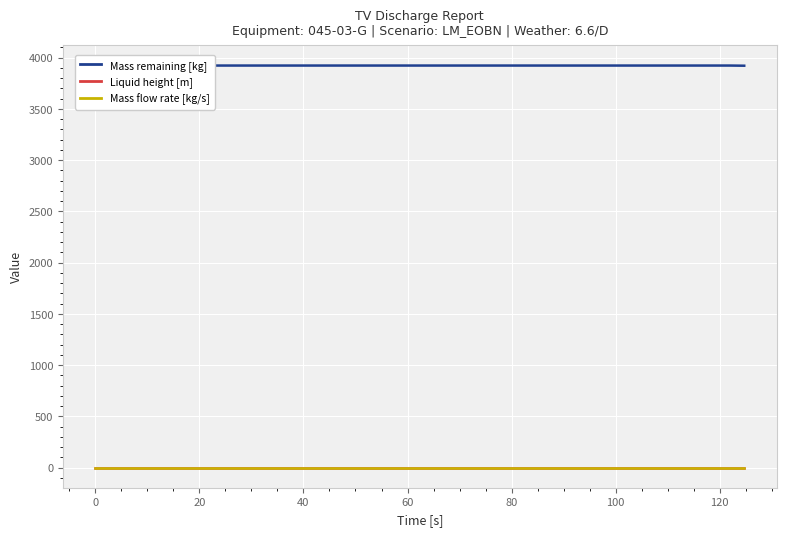

What is the value of the Mass flow rate [kg/s] point at the 5th from the left?

0.6